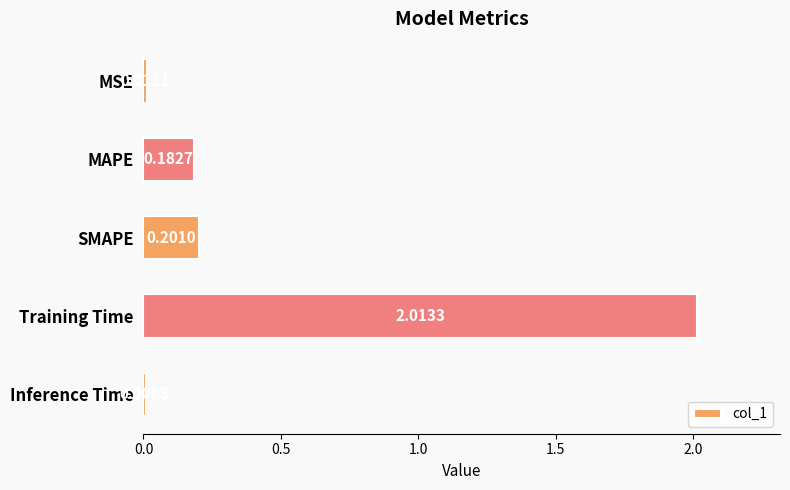

What is the label of the 5th bar from the bottom?

MSE